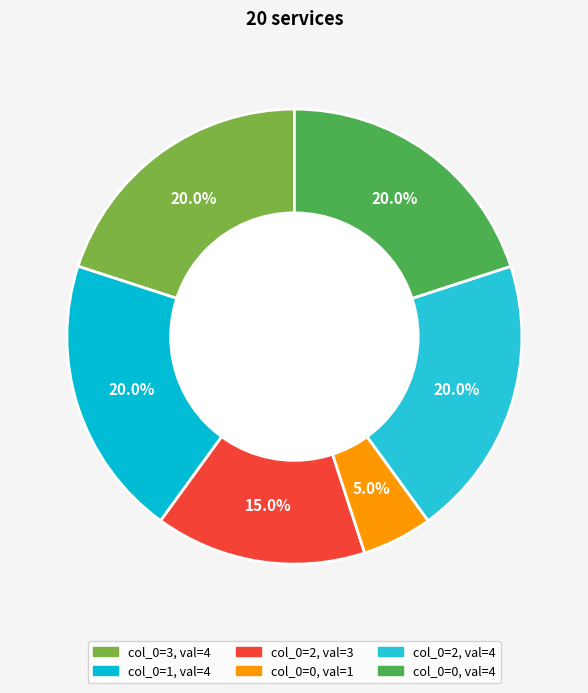

Does any single category account for the majority?

No